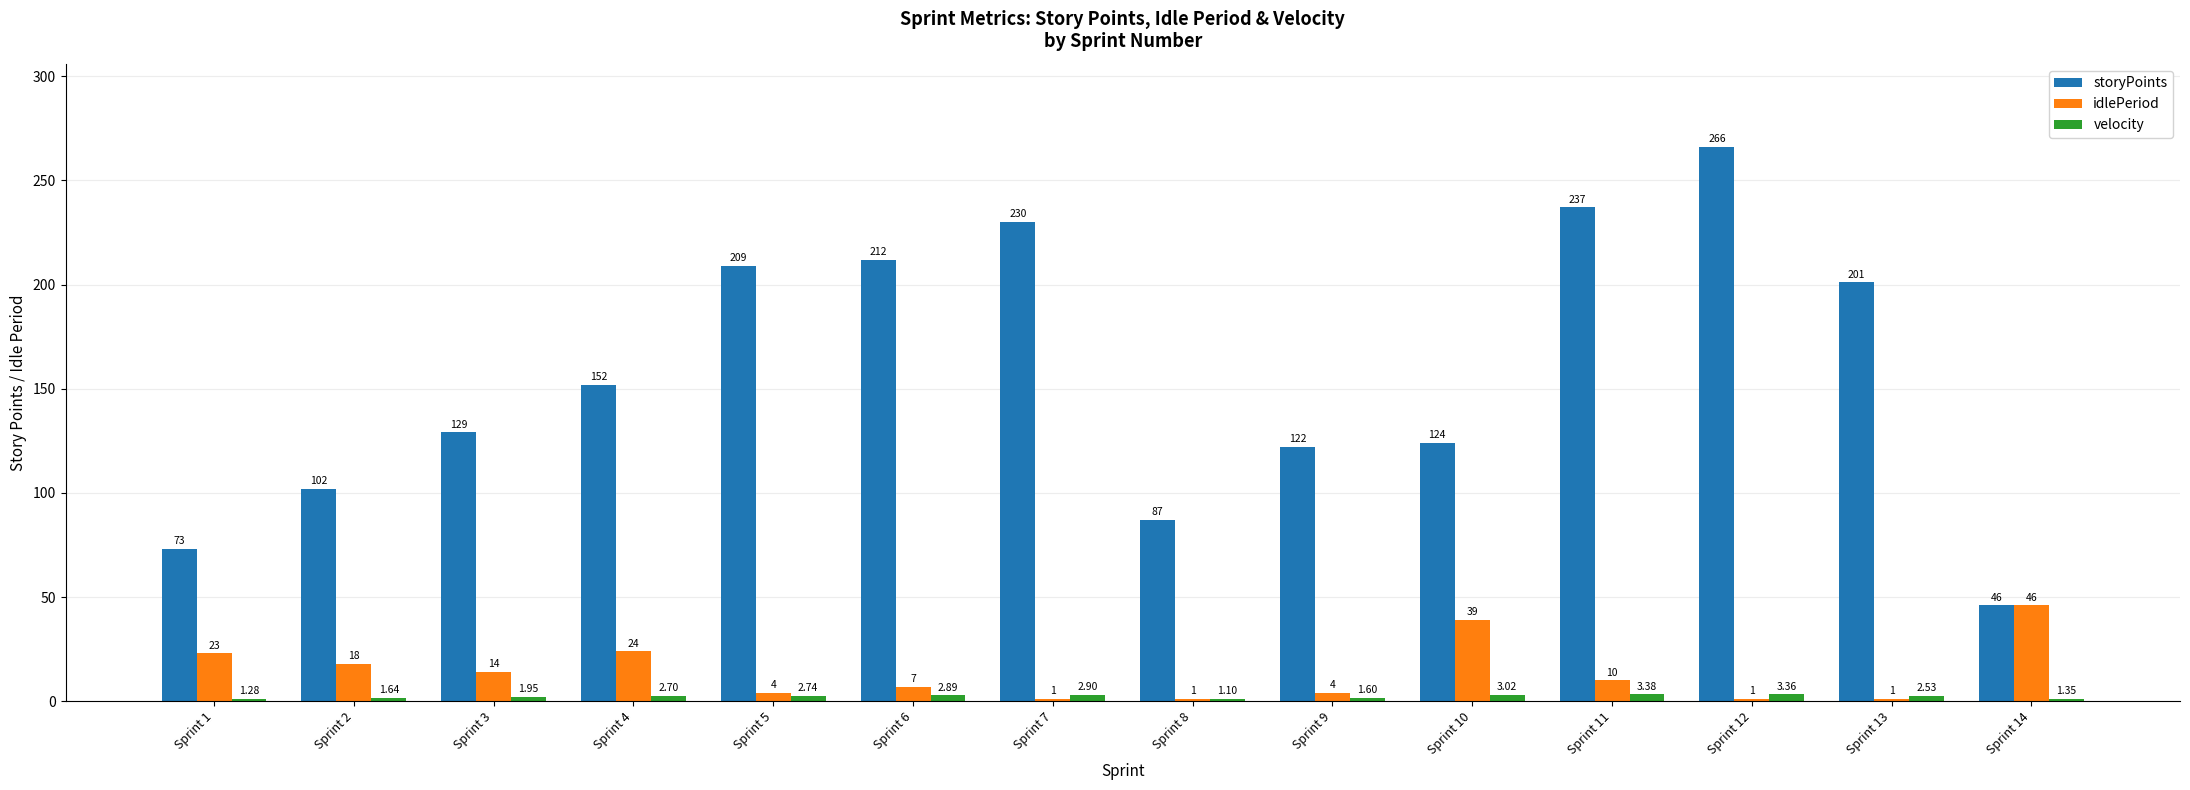

What is the value of the storyPoints bar at the 1st from the left?

73.0